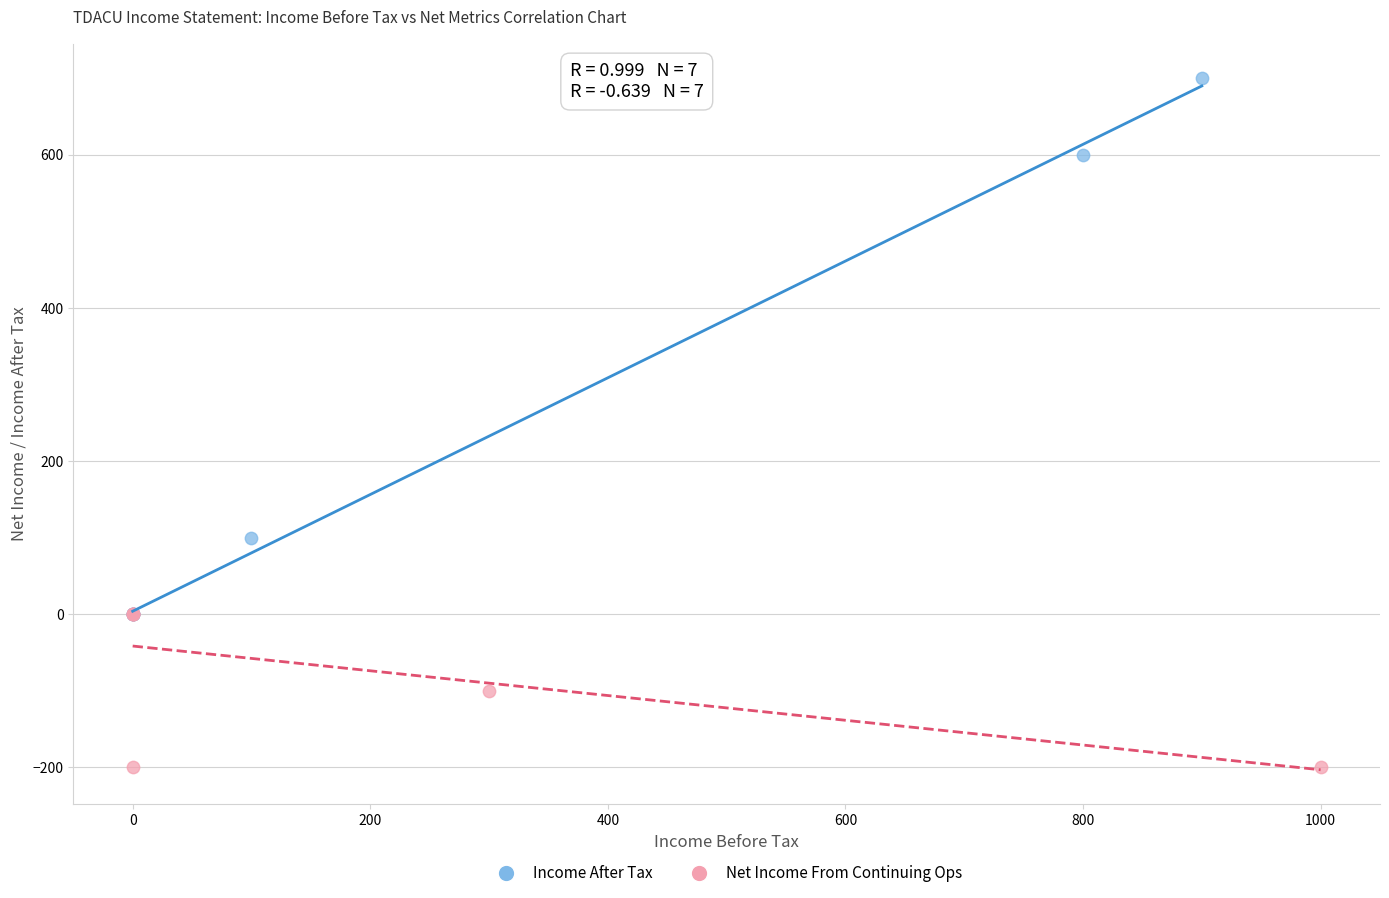

Which series has the widest spread of Y values?

Income After Tax